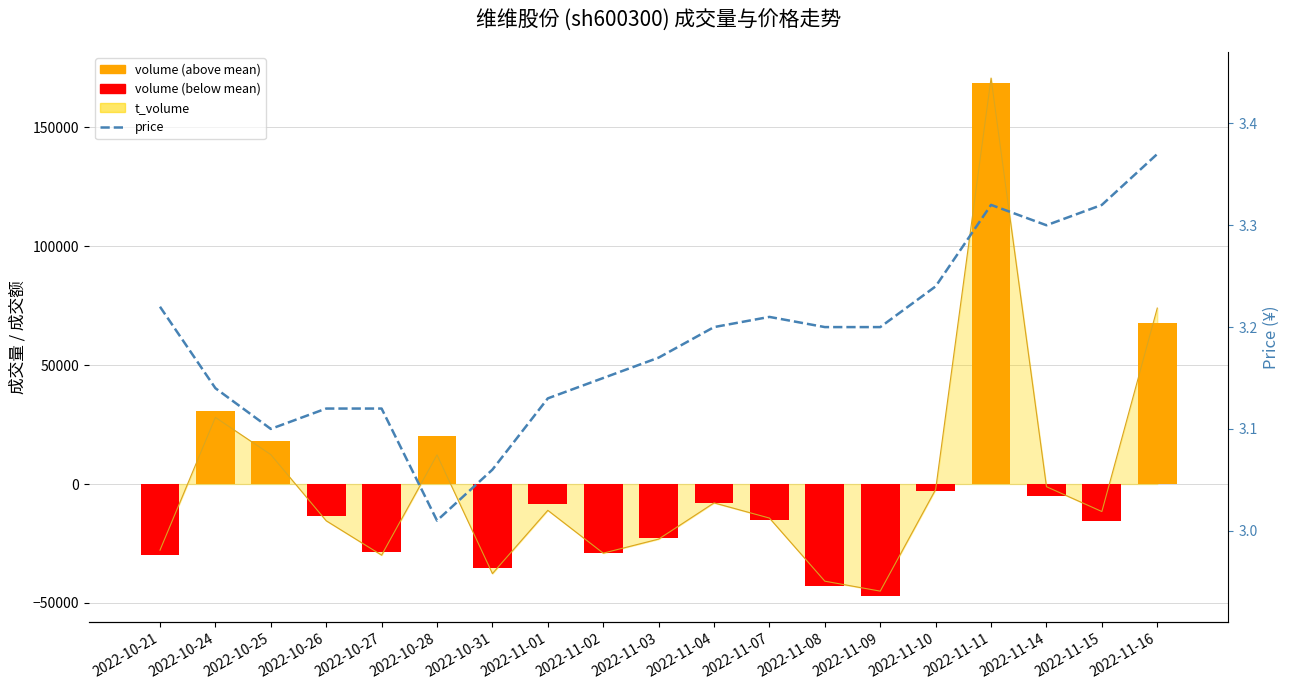

At 2022-11-08, list the series in order from largest to smallest.

price, volume